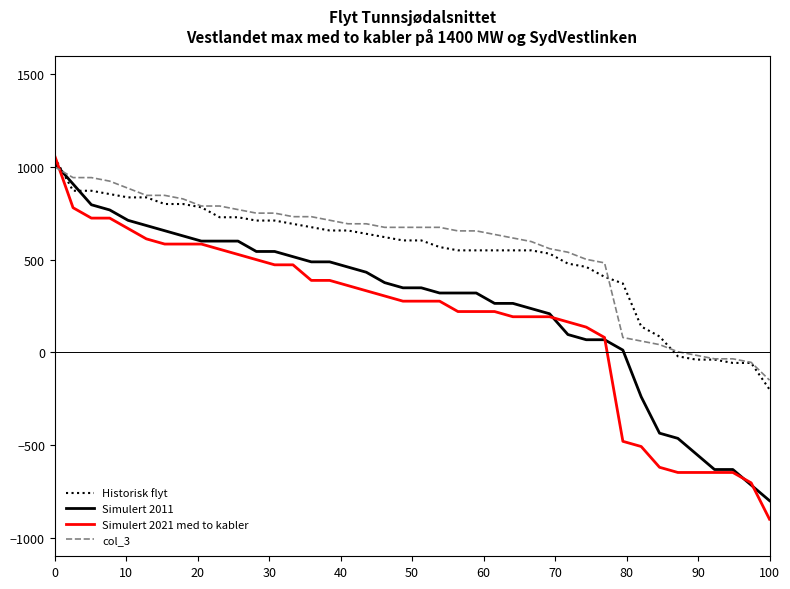

True or false: Simulert 2021 med to kabler and col_3 intersect in this chart.

True